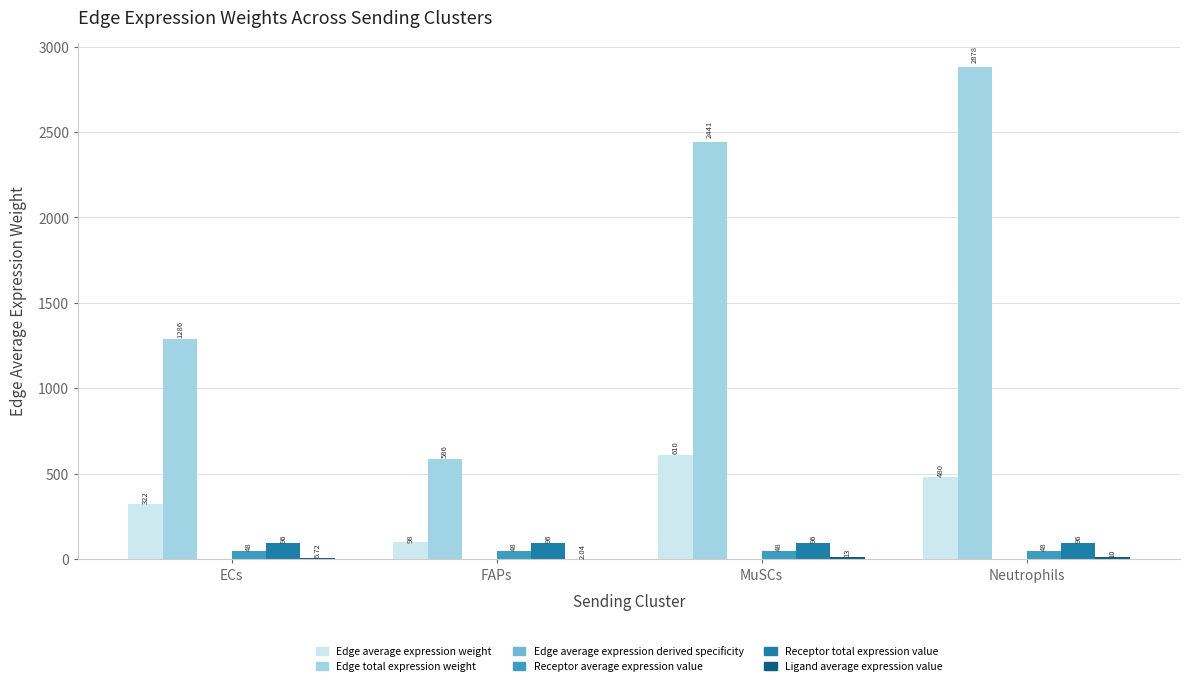

At which category does the chart reach its peak across all series?

Neutrophils